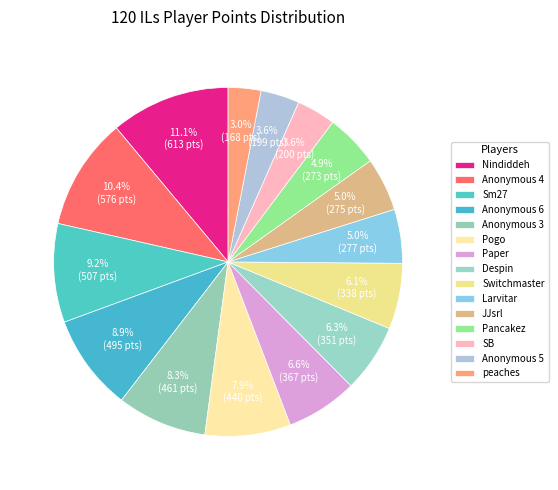

How many segments does this pie chart have?

15